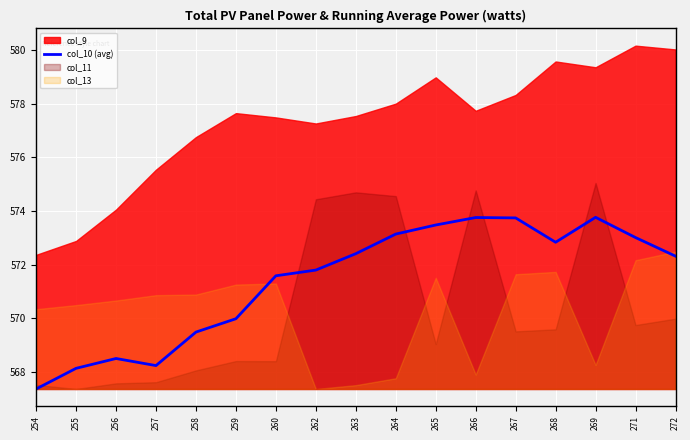

At which label does the data first exceed 572?

263